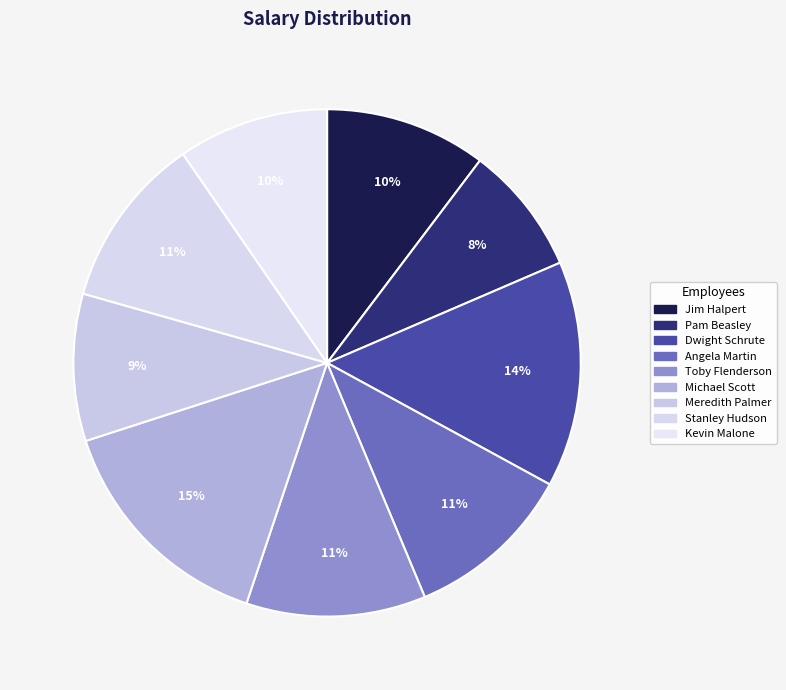

What is the change in value from Michael Scott to Meredith Palmer?

-24000